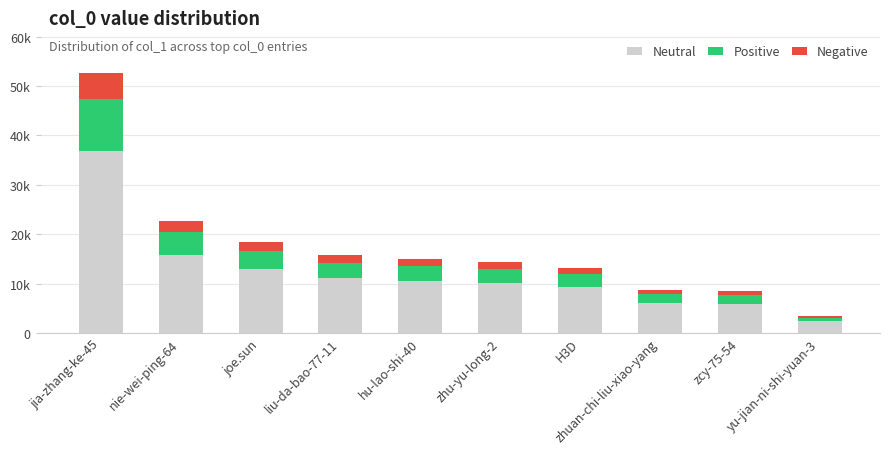

What are all the series names shown in the legend?

Neutral, Positive, Negative